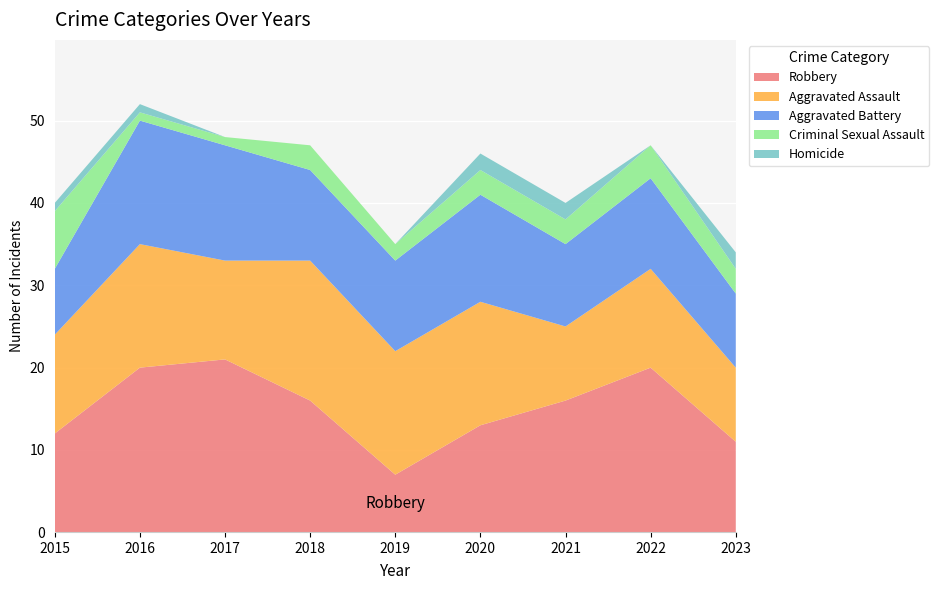

Reading right to left, extract all data points from this chart.

Aggravated Assault: 9	12	9	15	15	17	12	15	12
Aggravated Battery: 9	11	10	13	11	11	14	15	8
Criminal Sexual Assault: 3	4	3	3	2	3	1	1	7
Homicide: 2	0	2	2	0	0	0	1	1
Robbery: 11	20	16	13	7	16	21	20	12